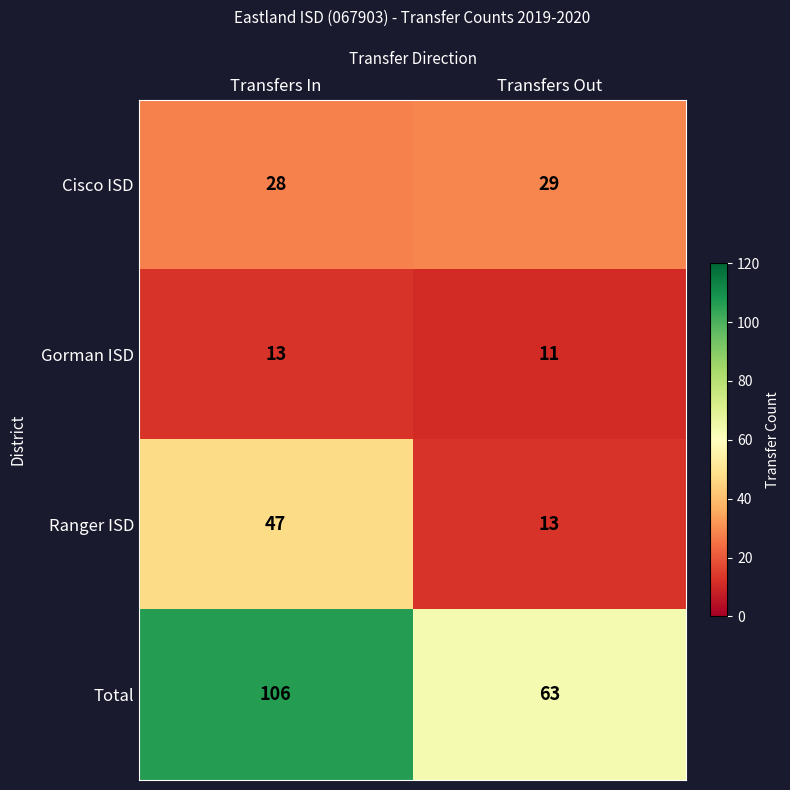

Which series has the largest total across all categories?

Total